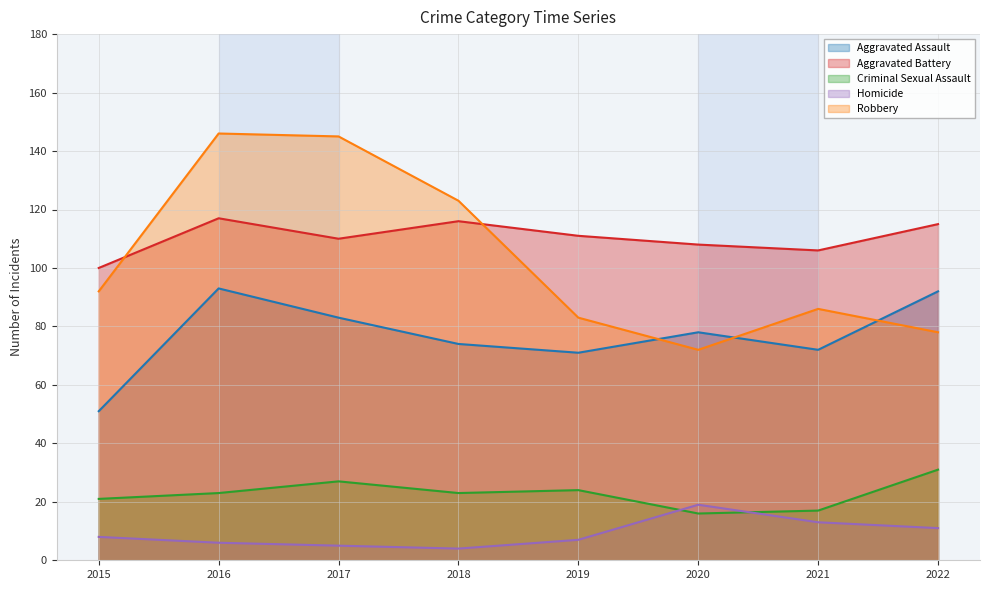

At which category does Criminal Sexual Assault reach its first local valley?

2018